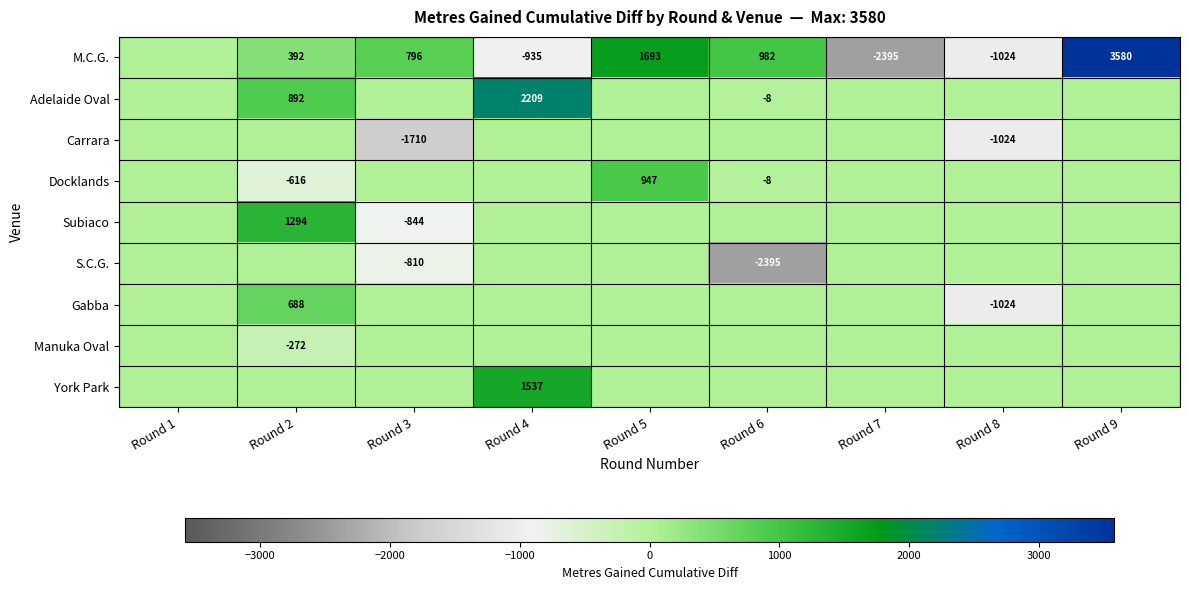

At which category does the chart reach its peak across all series?

Round 9